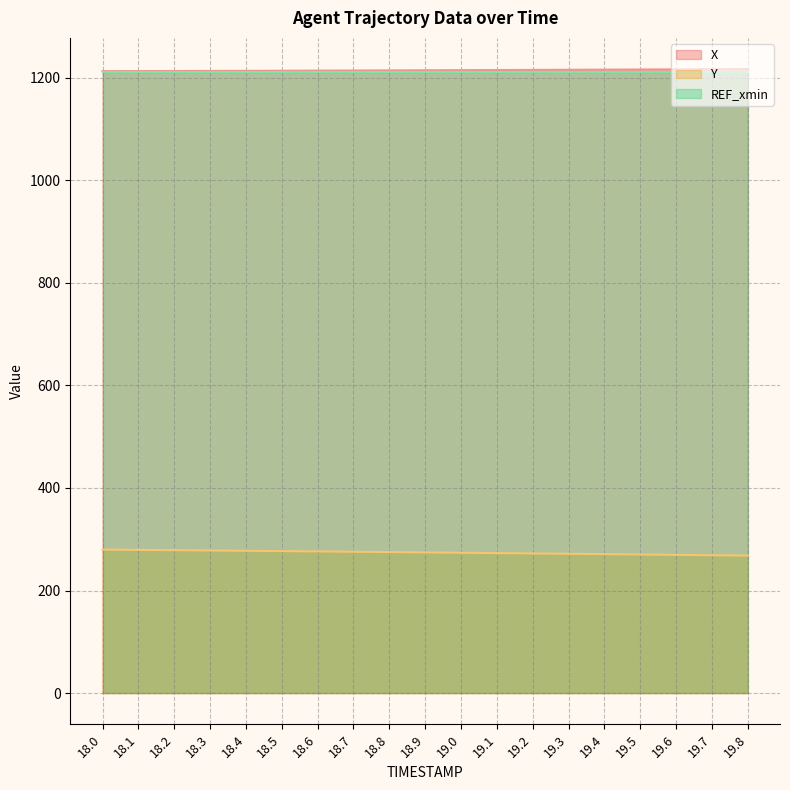

Does the chart have visible grid lines?

Yes